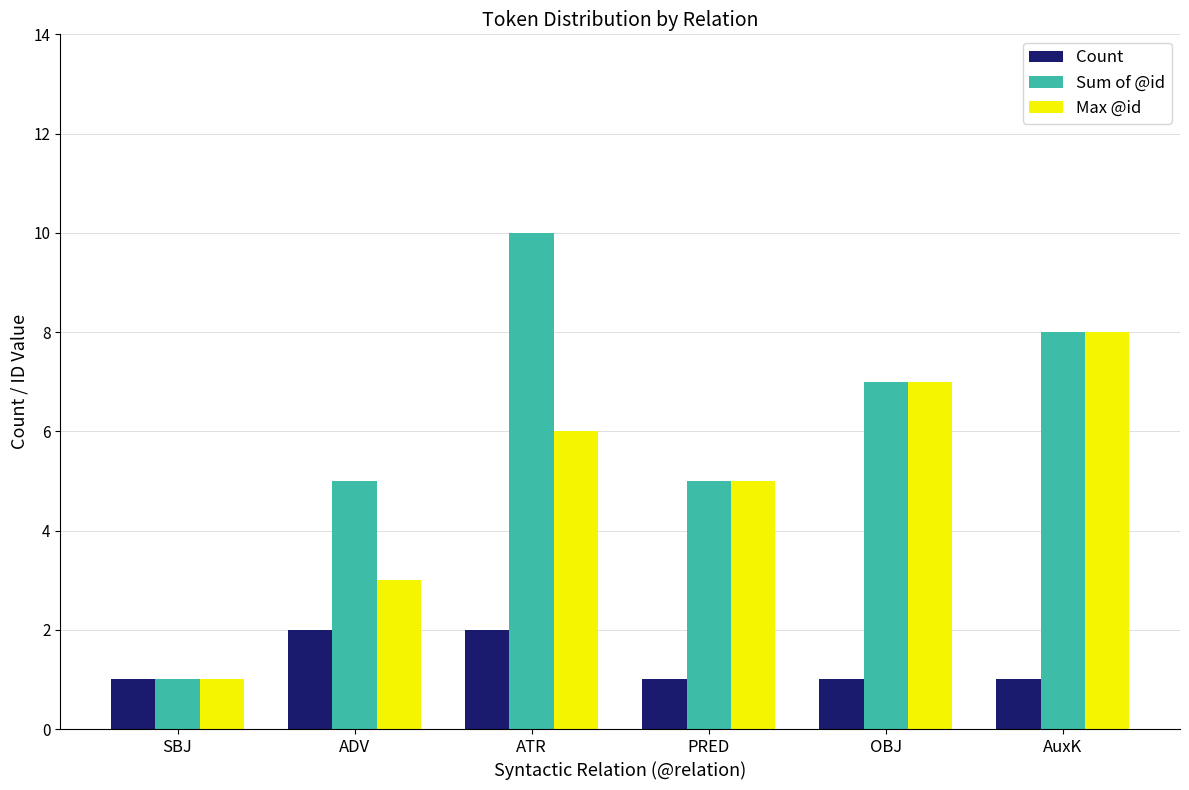

What is the difference between the highest and lowest values at AuxK?

7